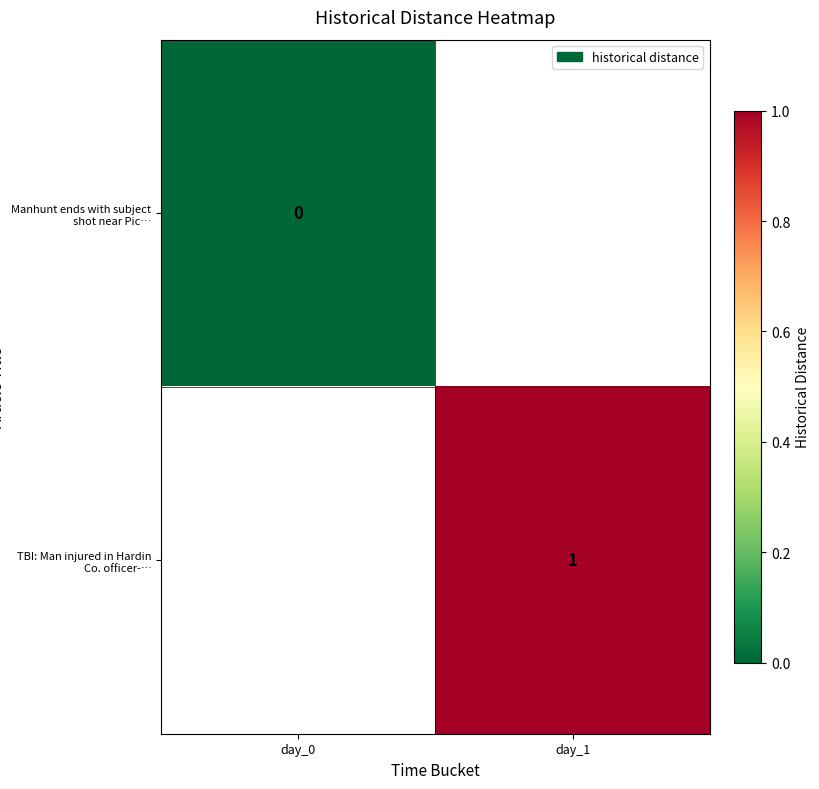

At which label is Manhunt ends with subject shot near Pic… closest to 0?

day_0